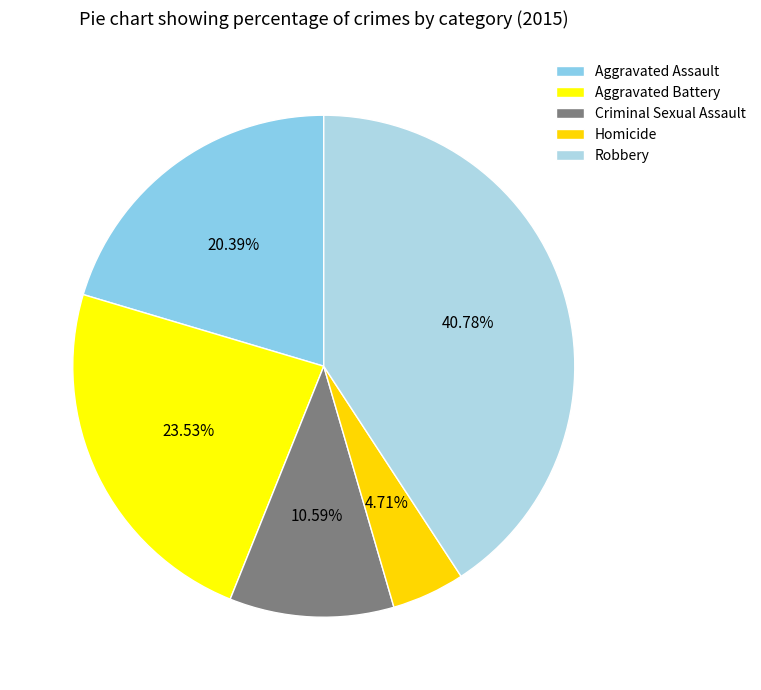

Approximately how many times larger is the value at Robbery compared to Aggravated Battery?

1.7